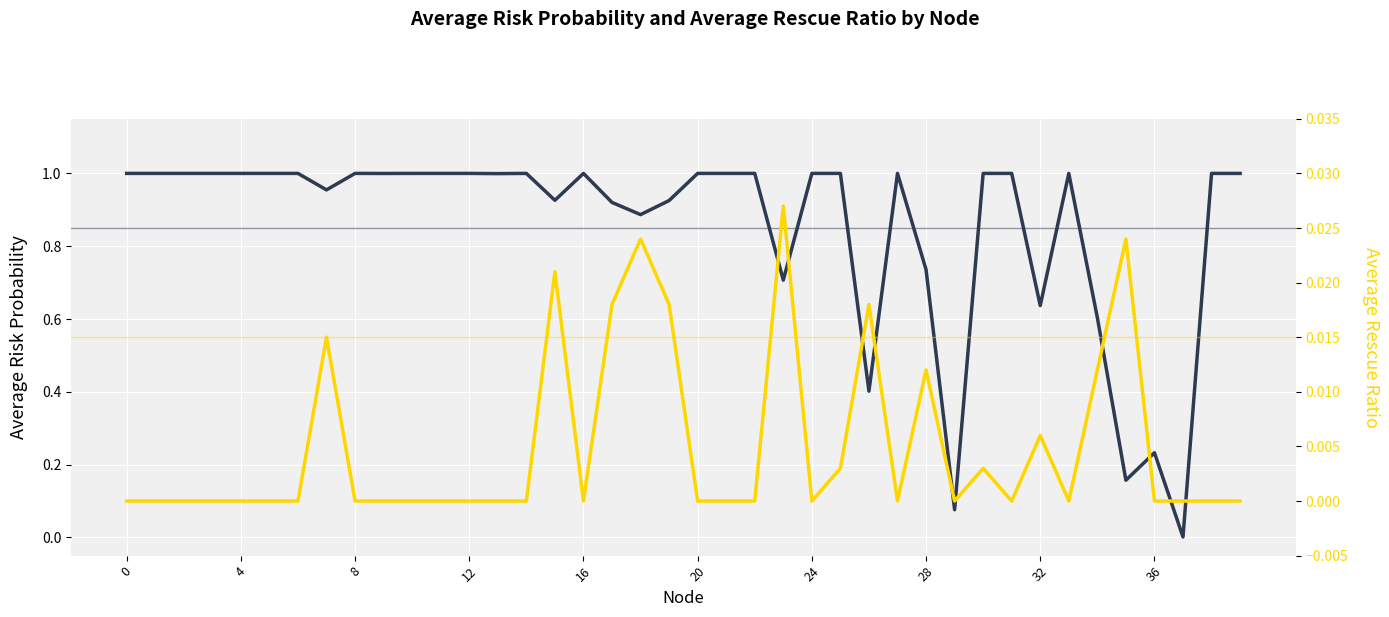

At which category is the sum across all series the highest?

25